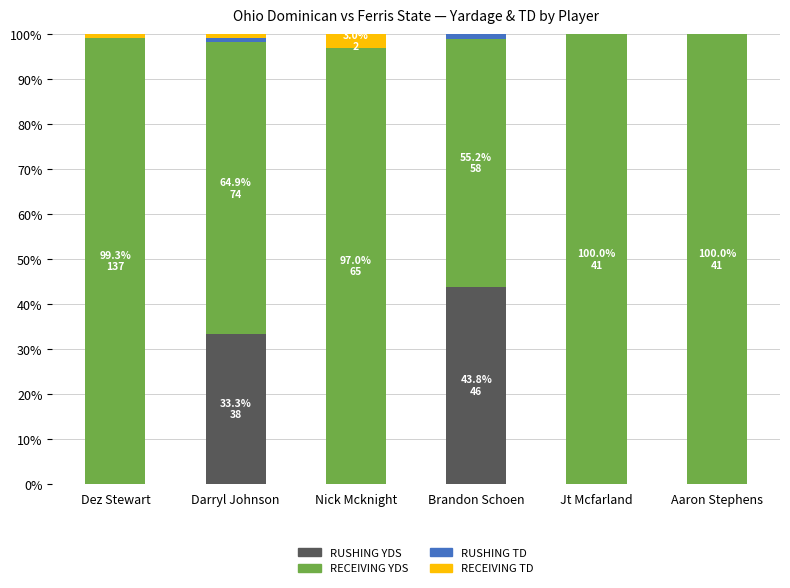

Where is RUSHING YDS nearest to the value 21?

Darryl Johnson